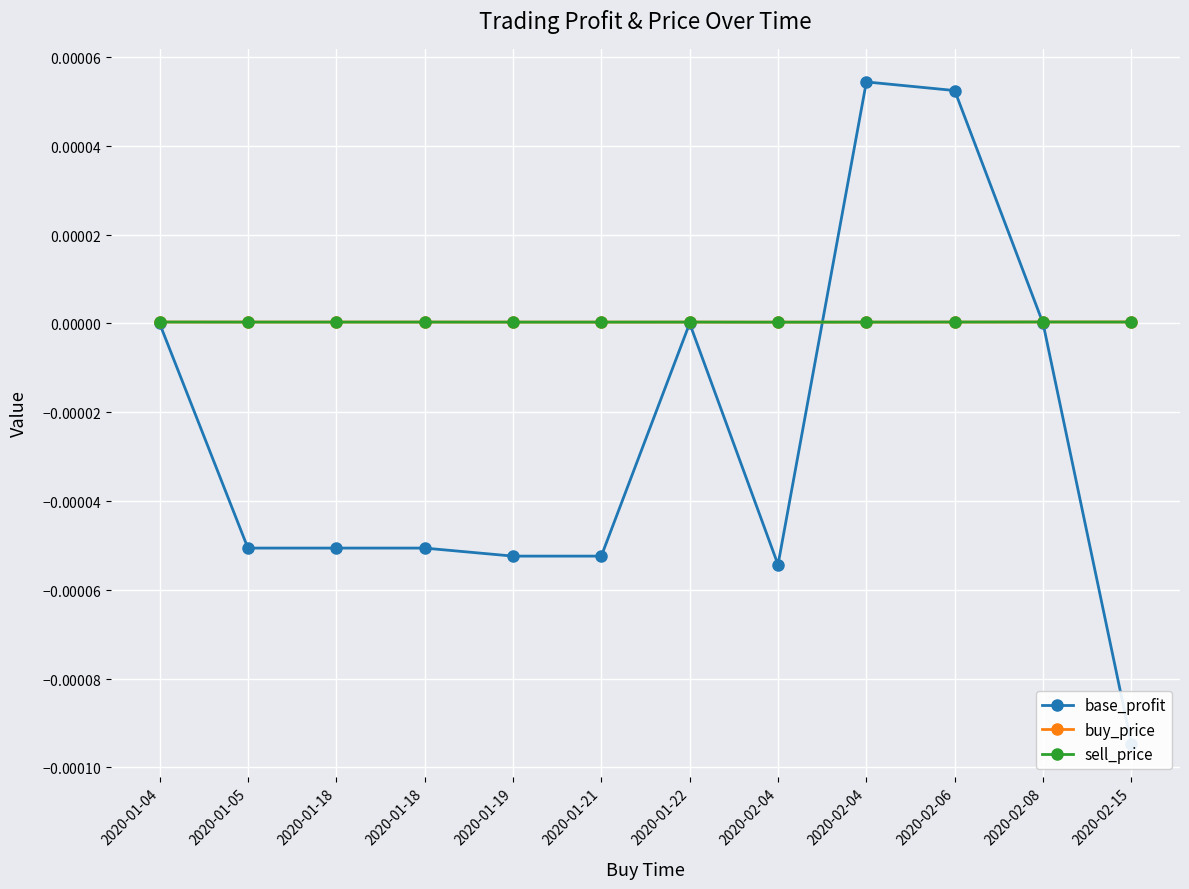

Does the chart display data point markers on the line(s)?

Yes